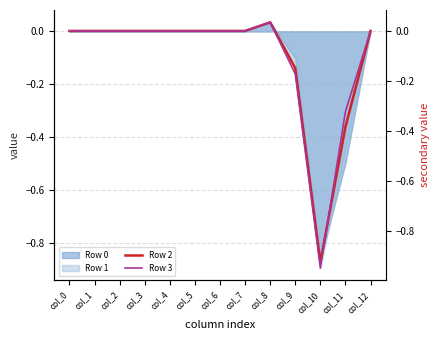

At which label does Row 2 reach its minimum?

col_10